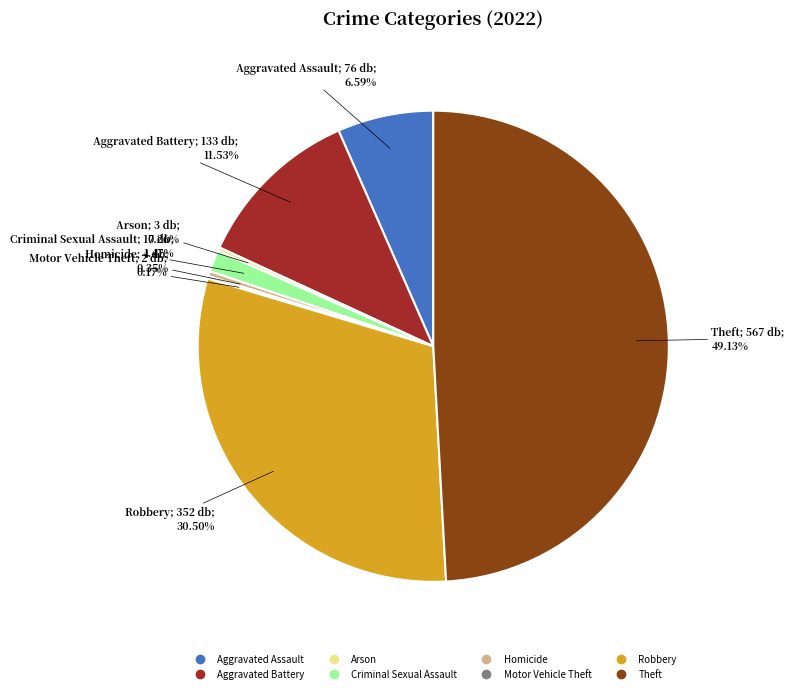

Is there any slice that represents more than half of the pie?

No